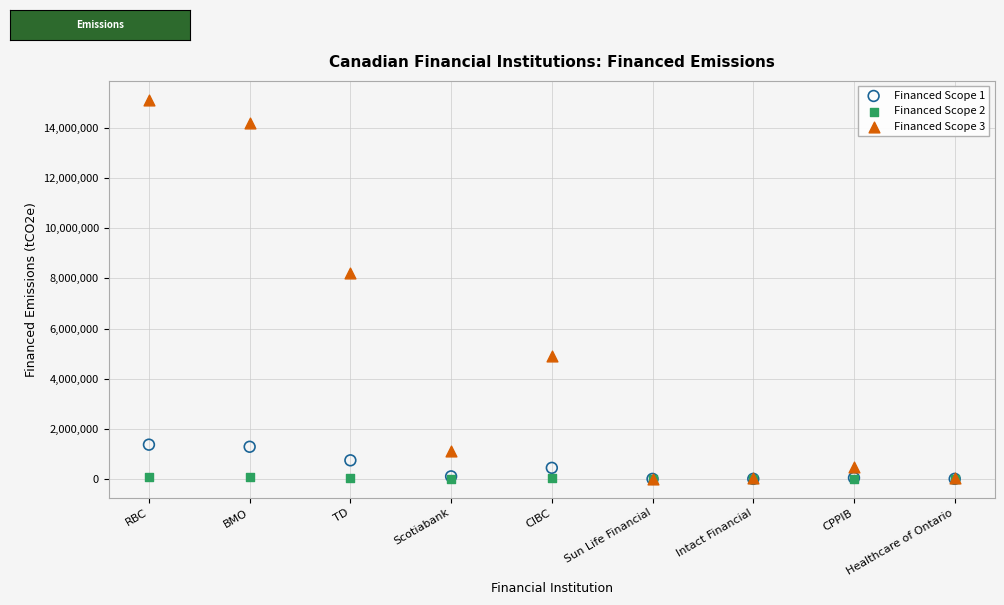

Across all series, what Y value is closest to 7562156?

8207927.9